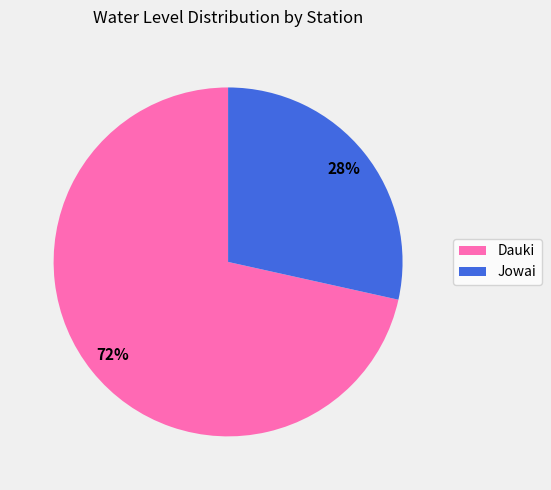

To the nearest percent, what is the average slice percentage?

50%